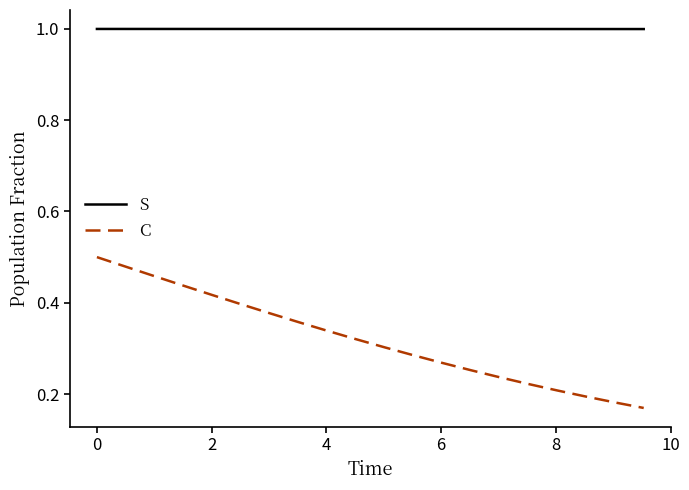

Which series has the largest range (max minus min)?

C